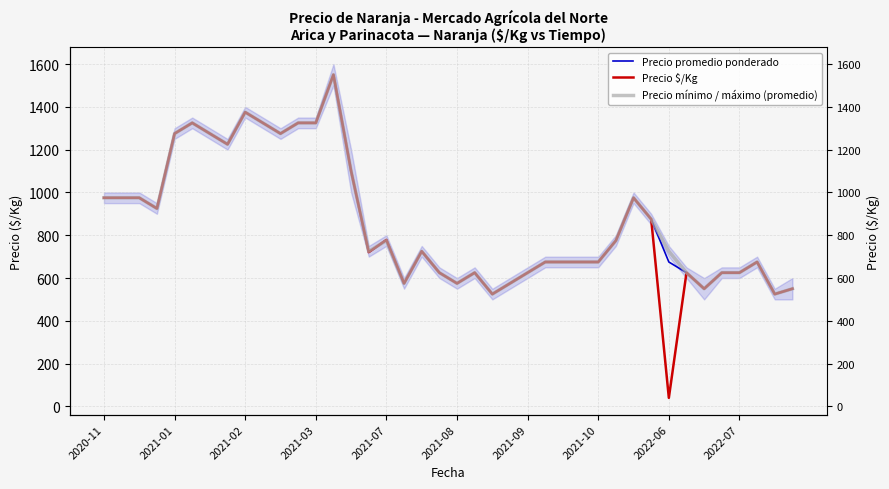

Reading left to right, transcribe all the data shown in this chart.

Precio promedio ponderado: 975	975	975	925	1275	1325	1275	1225	1375	1325	1275	1325	1325	1550	1100	721	778	575	725	625	575	625	525	575	625	675	675	675	675	775	975	875	675	625	550	625	625	675	525	550
Precio $/Kg: 975	975	975	925	1275	1325	1275	1225	1375	1325	1275	1325	1325	1550	1100	721	778	575	725	625	575	625	525	575	625	675	675	675	675	775	975	875	40	625	550	625	625	675	525	550
Precio mínimo / máximo (promedio): 975	975	975	925	1275	1325	1275	1225	1375	1325	1275	1325	1325	1550	1100	725	775	575	725	625	575	625	525	575	625	675	675	675	675	775	975	875	725	625	550	625	625	675	525	550